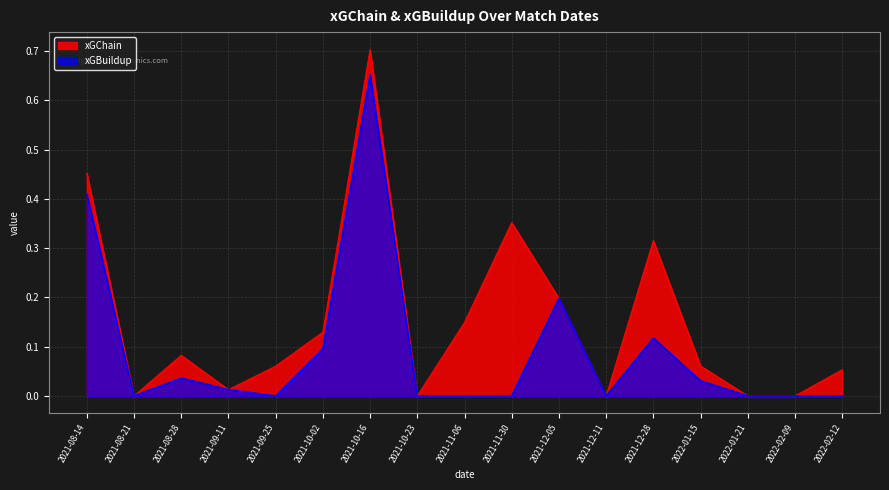

What position from the right is 2021-10-23?

10